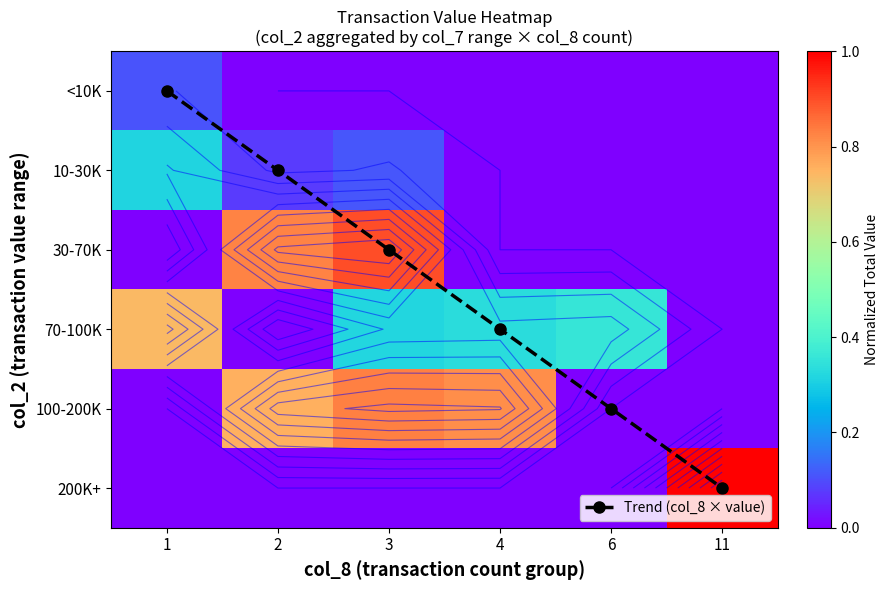

What is the average value of the 100-200K series?

0.4